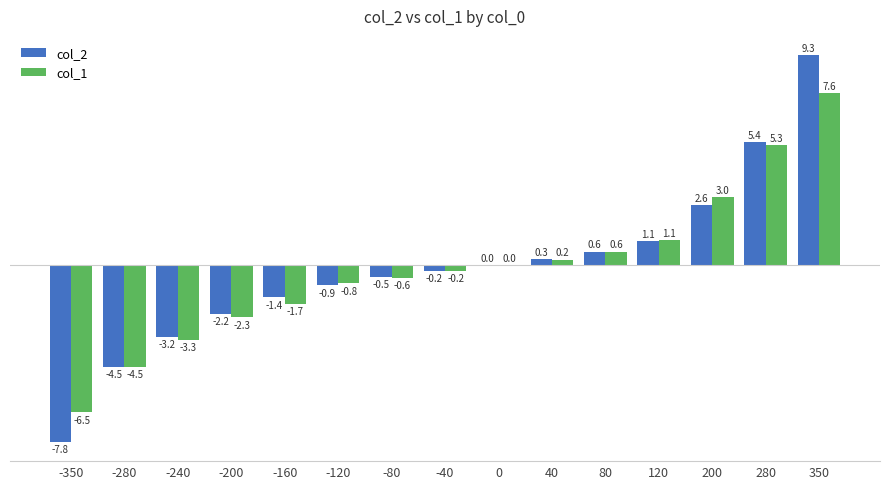

What is the total value across all series at 200?

5.6